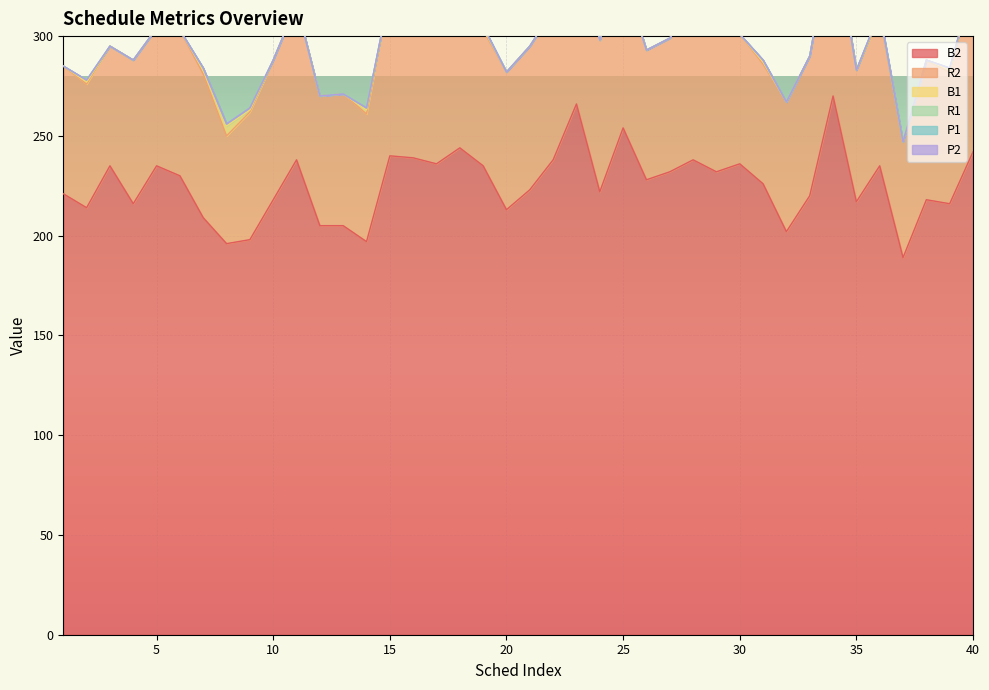

What is the difference between the highest and lowest values at 19?

235